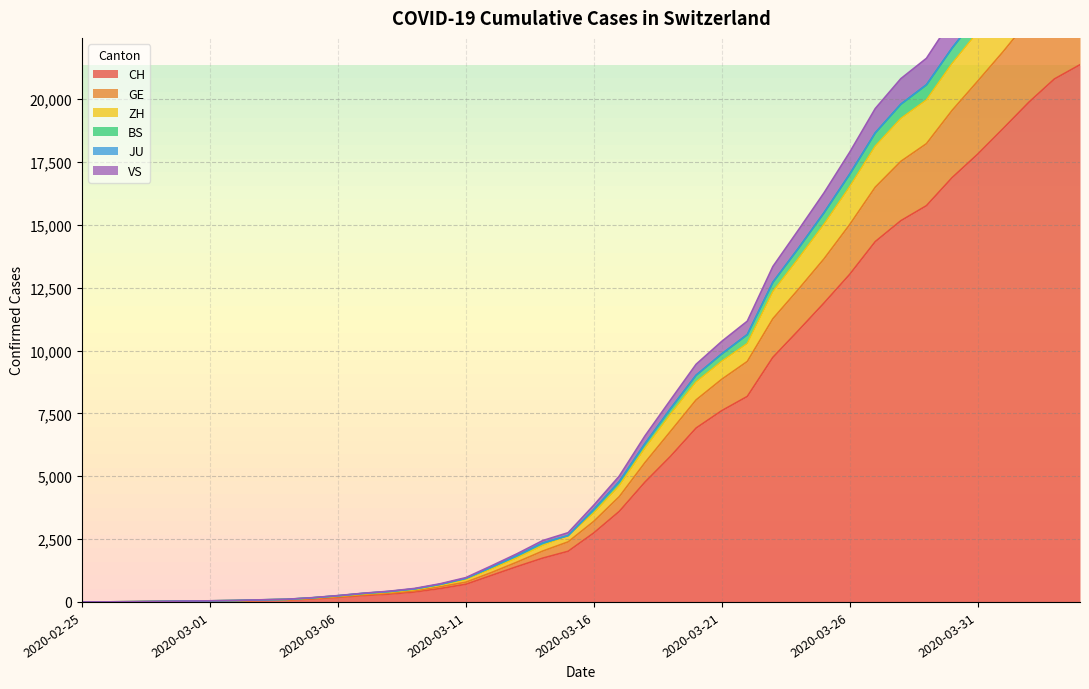

At which label does GE reach its minimum?

2020-02-25